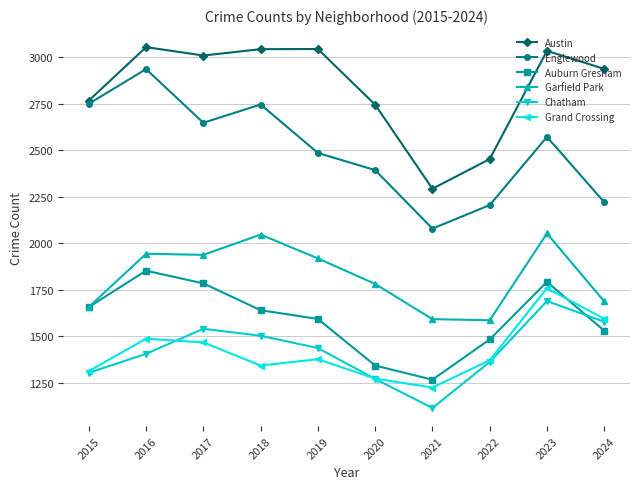

Which series changed the most between 2020 and 2024?

Grand Crossing